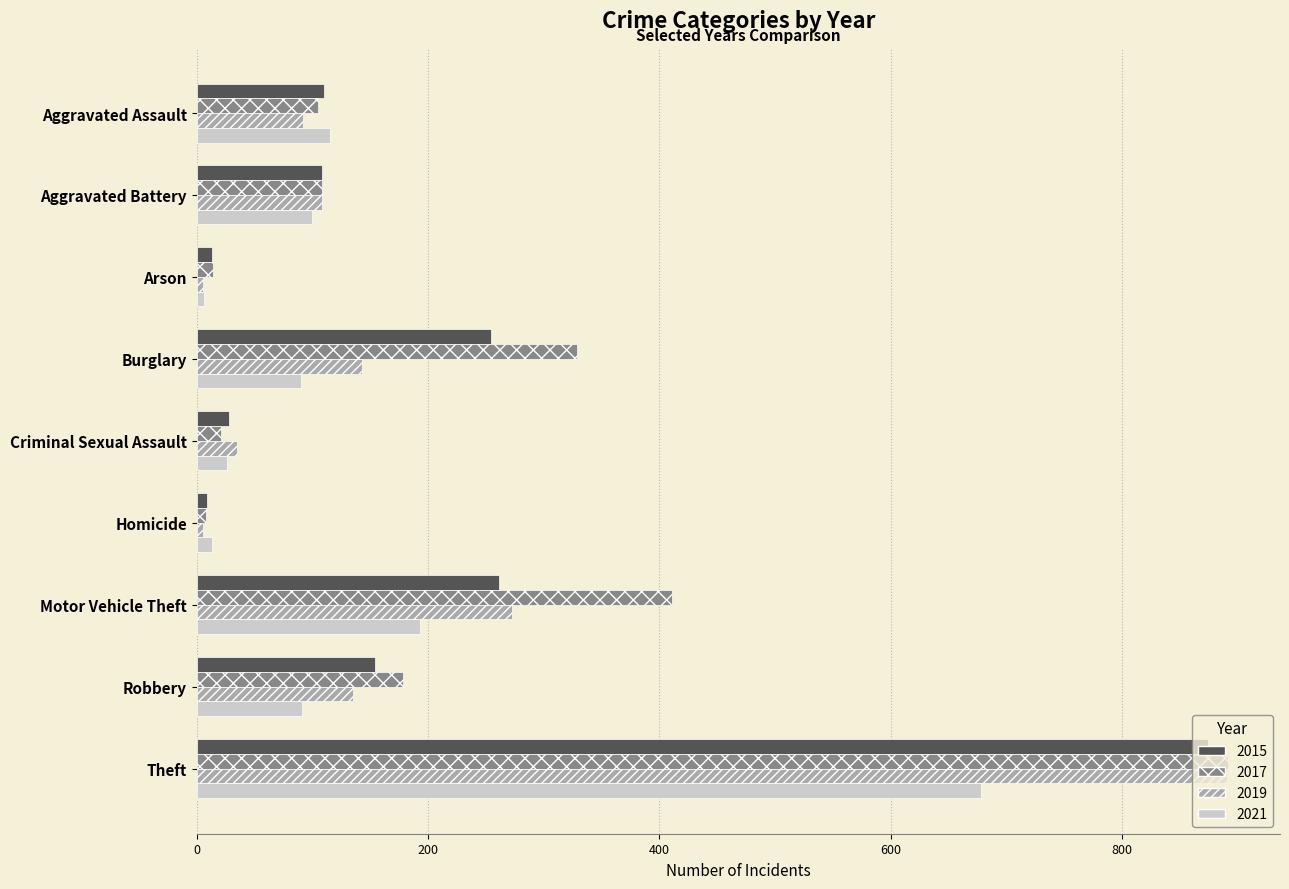

Which series has the largest total across all categories?

2017